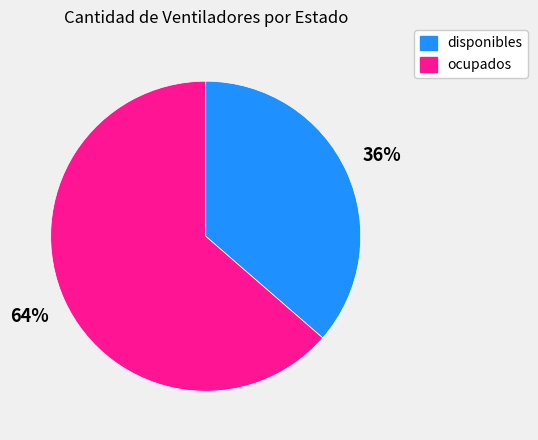

Which slice is the largest?

ocupados